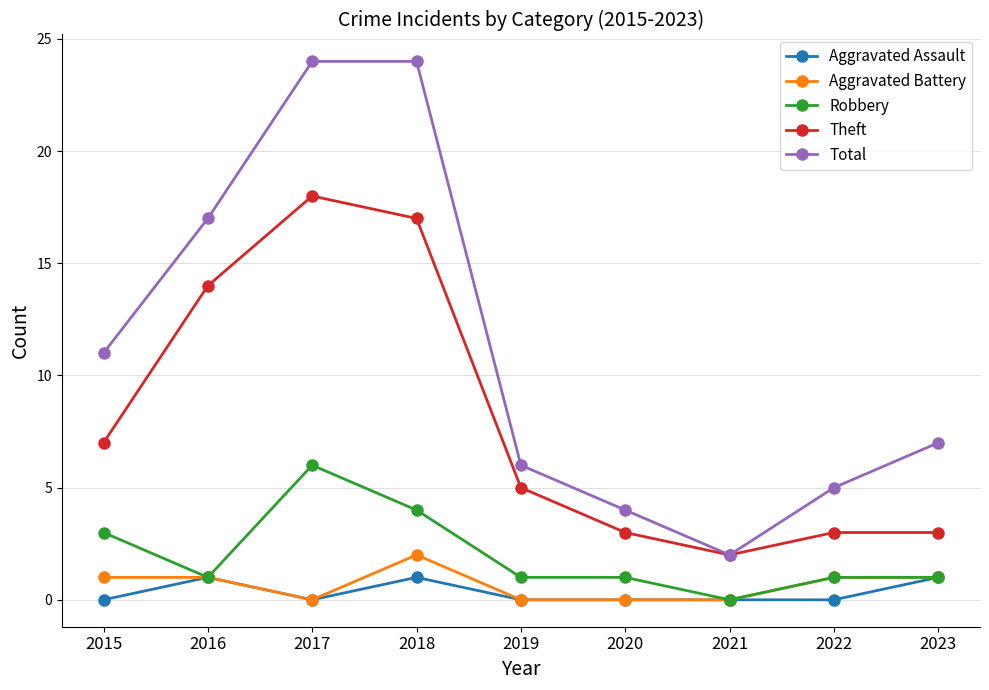

What is the sum of the Theft values at 2016 and 2021?

16